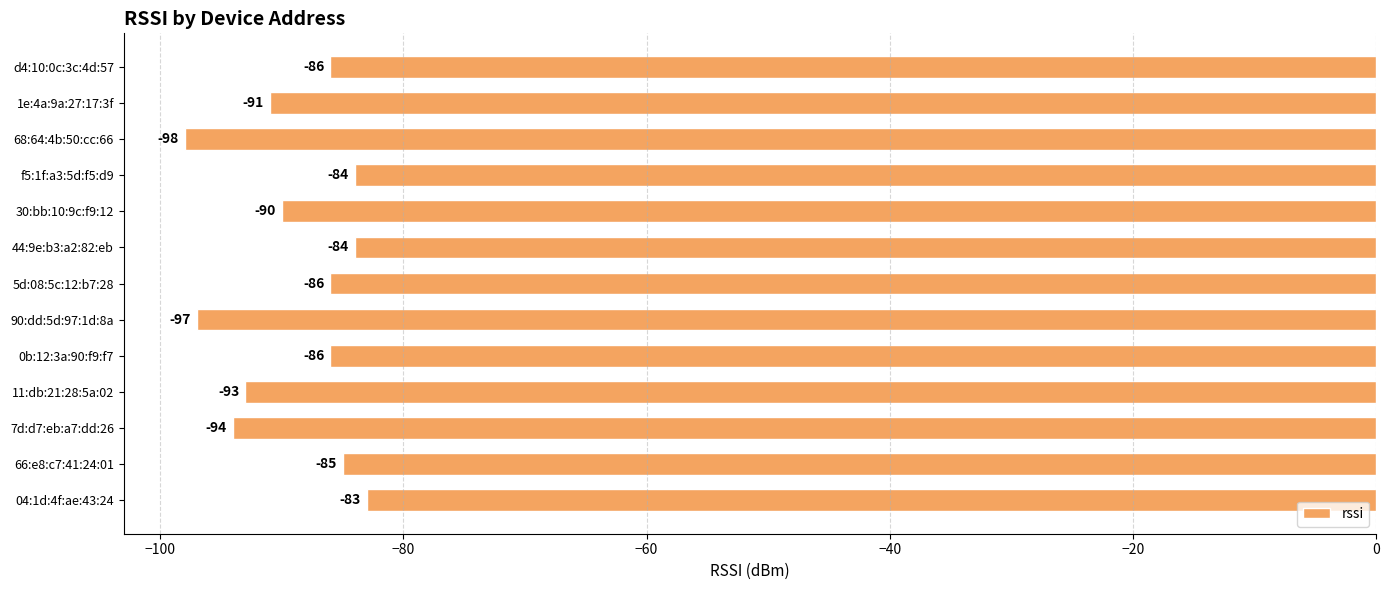

What is the average value?

-89